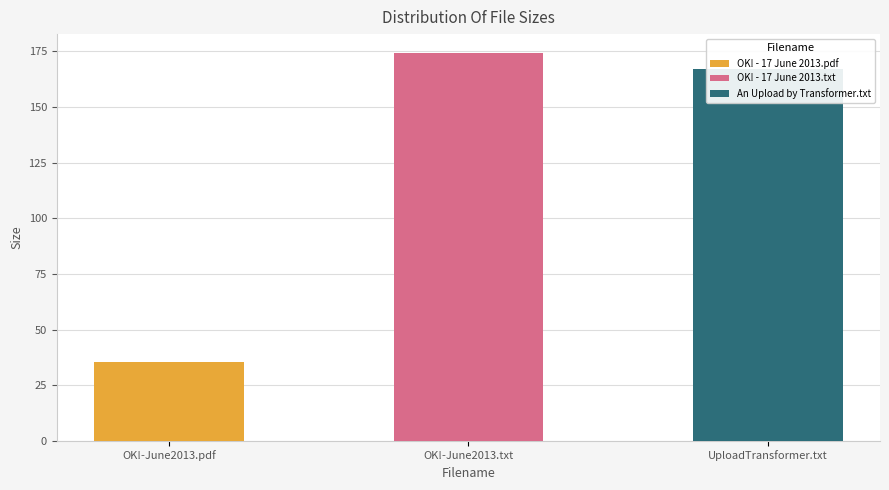

What value does the data have at OK!-June2013.pdf?

35.3